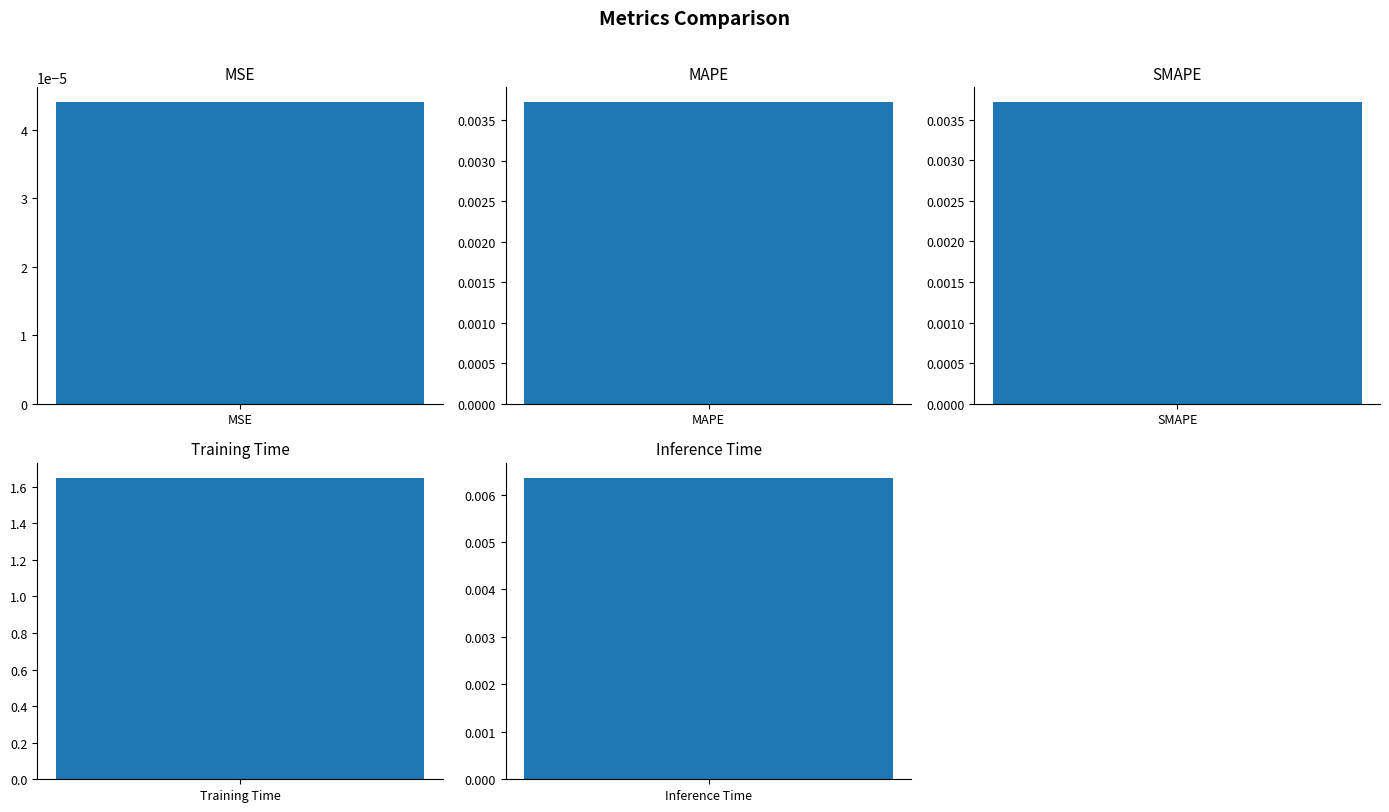

The value at MAPE is 0.0. True or false?

False